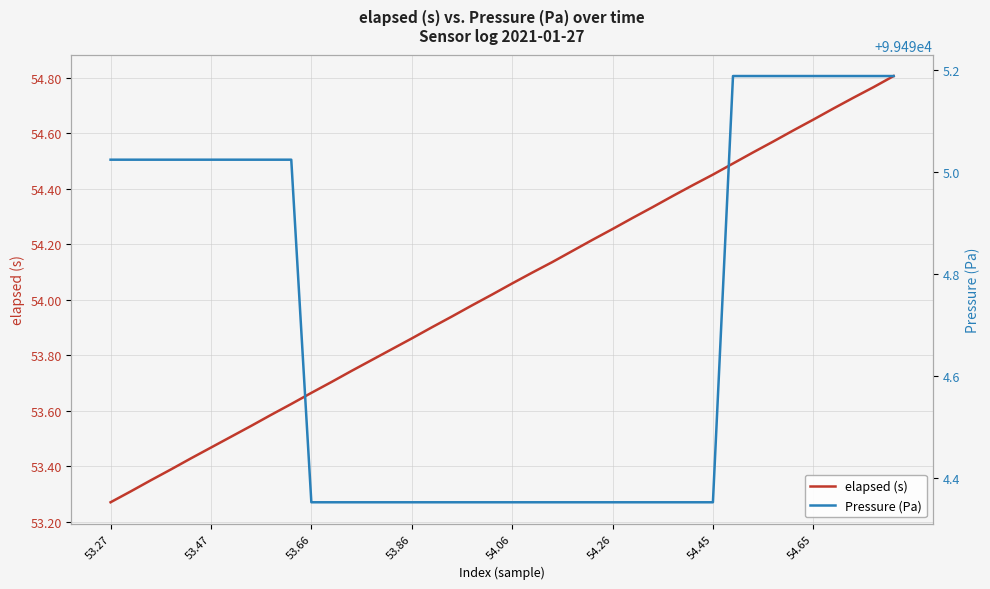

True or false: elapsed (s) and Pressure (Pa) cross at least once.

False